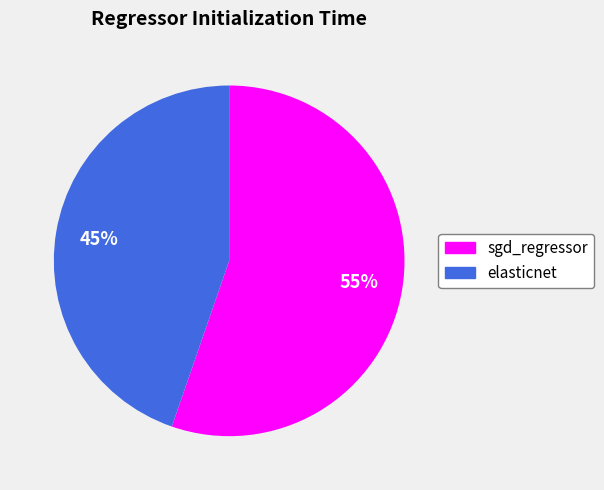

Count the number of slices in the pie.

2